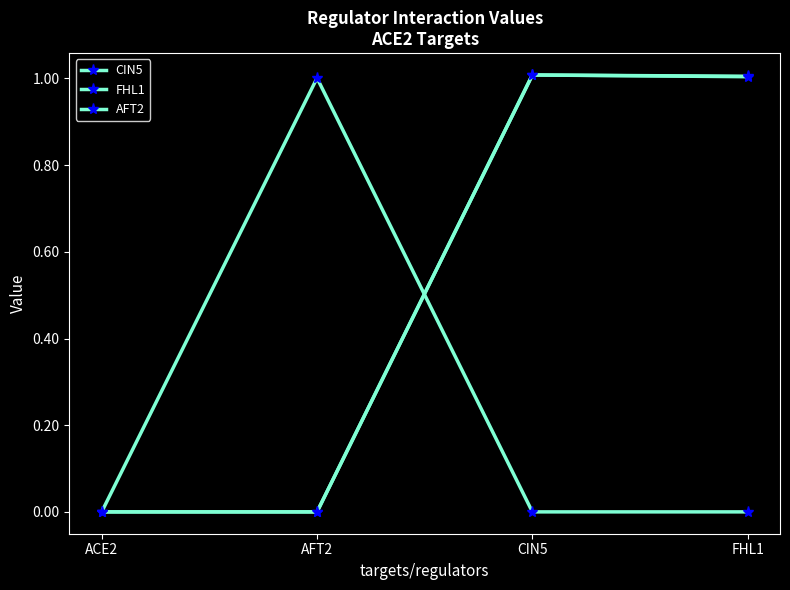

Rank the series by their maximum value, from highest to lowest.

CIN5, FHL1, AFT2